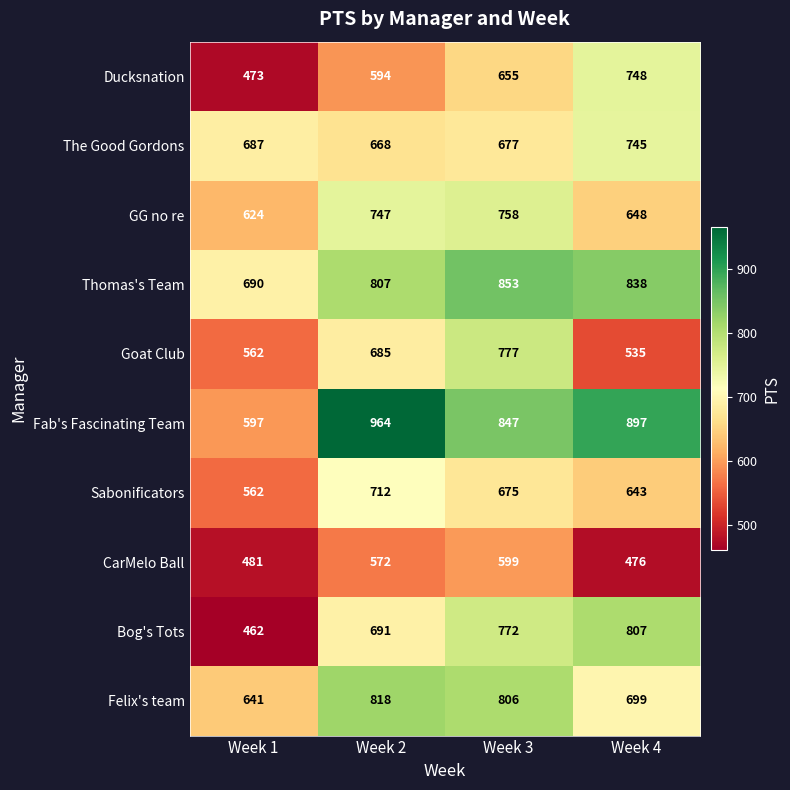

At which label does Thomas's Team first exceed 838?

Week 3